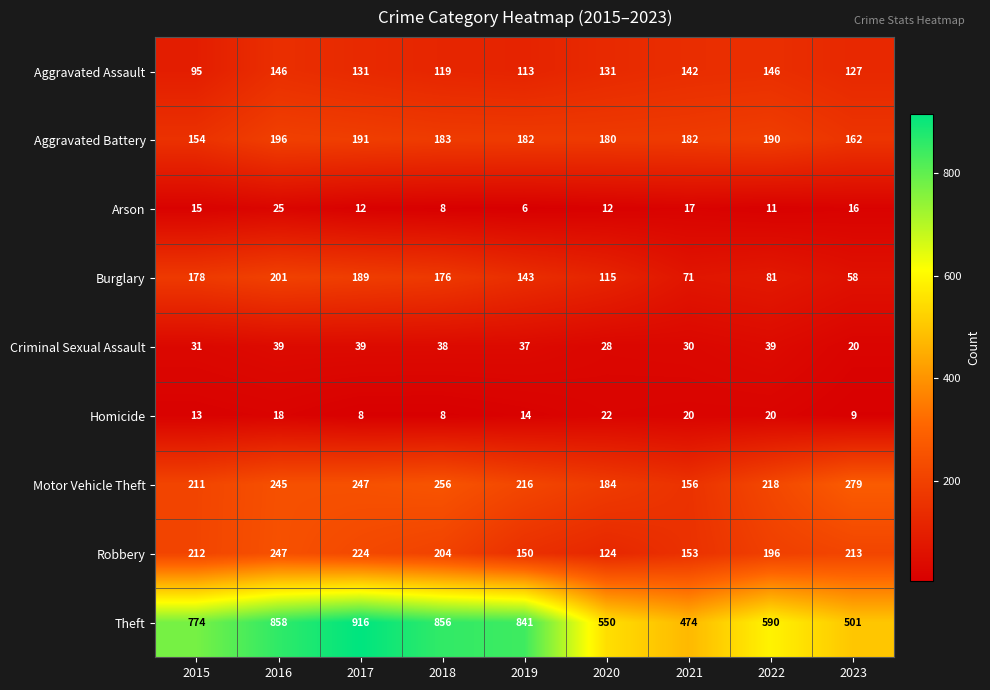

What is the difference between the maximum and minimum values in the Burglary series?

143